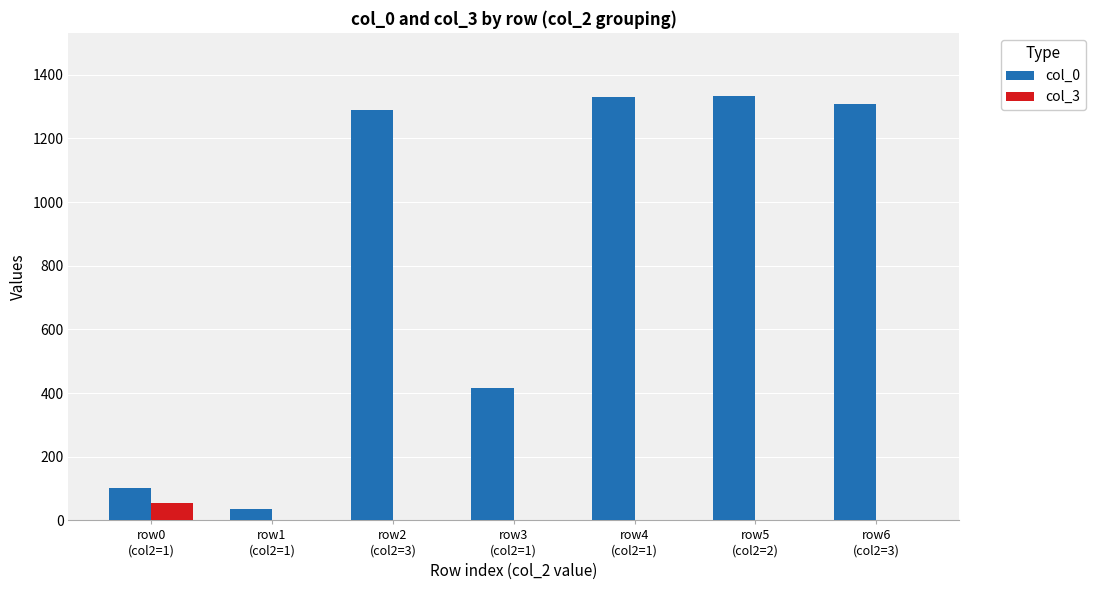

How many series are shown in this chart?

2